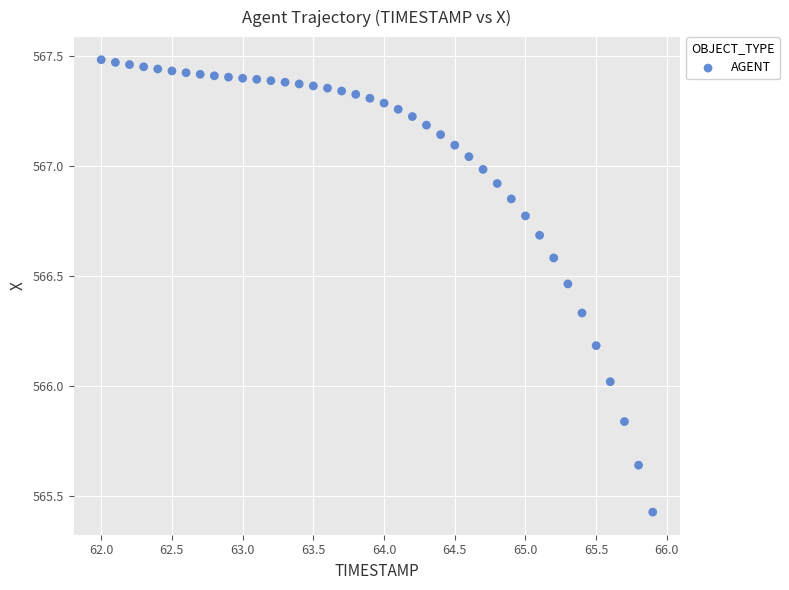

What is the range of Y values (max minus min)?

2.1